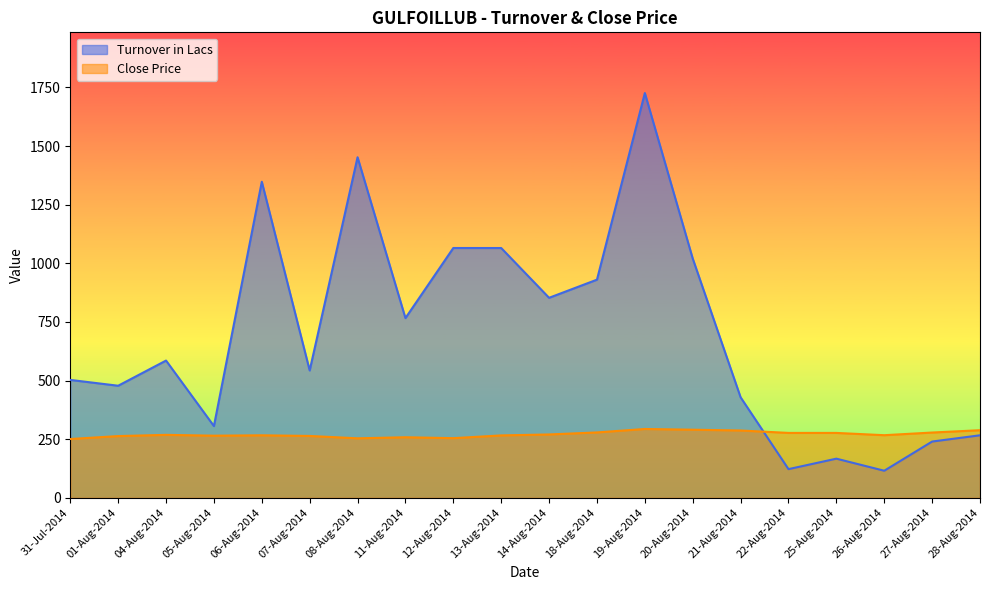

What is the sum of all Turnover in Lacs values?

13983.5